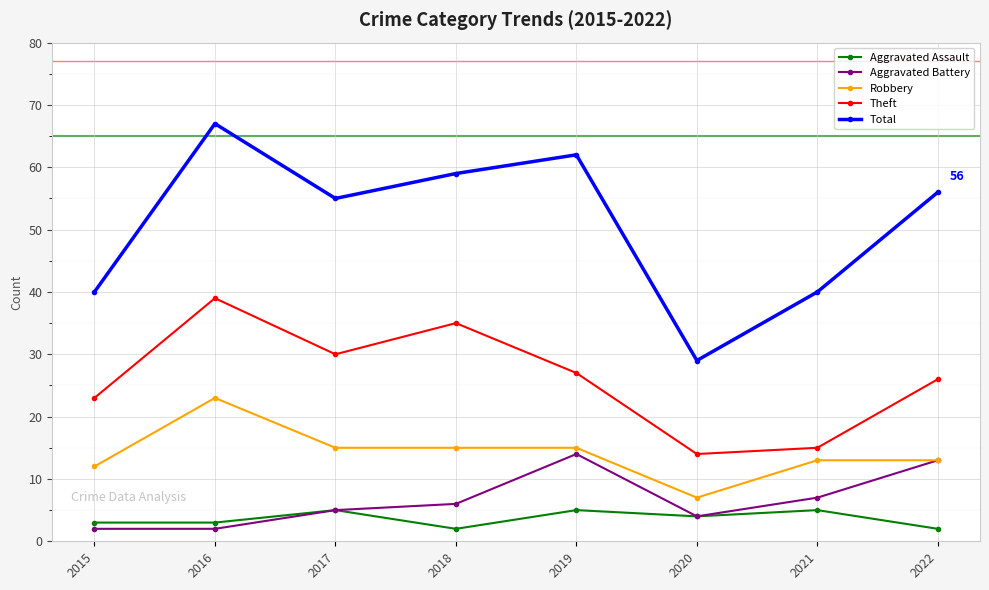

How many interior local valleys does the Theft series have?

2